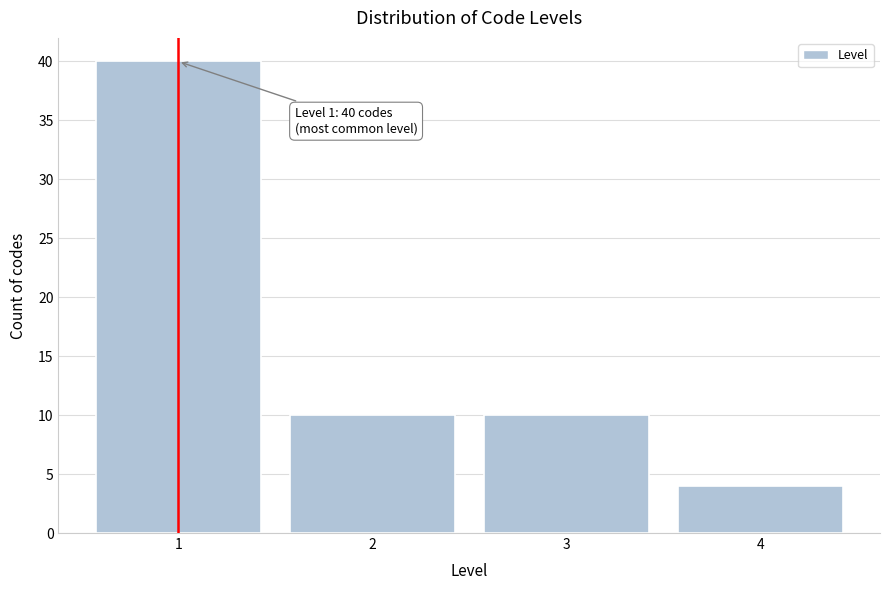

Reading left to right, list all the values displayed in this chart.

1=40	2=10	3=10	4=4